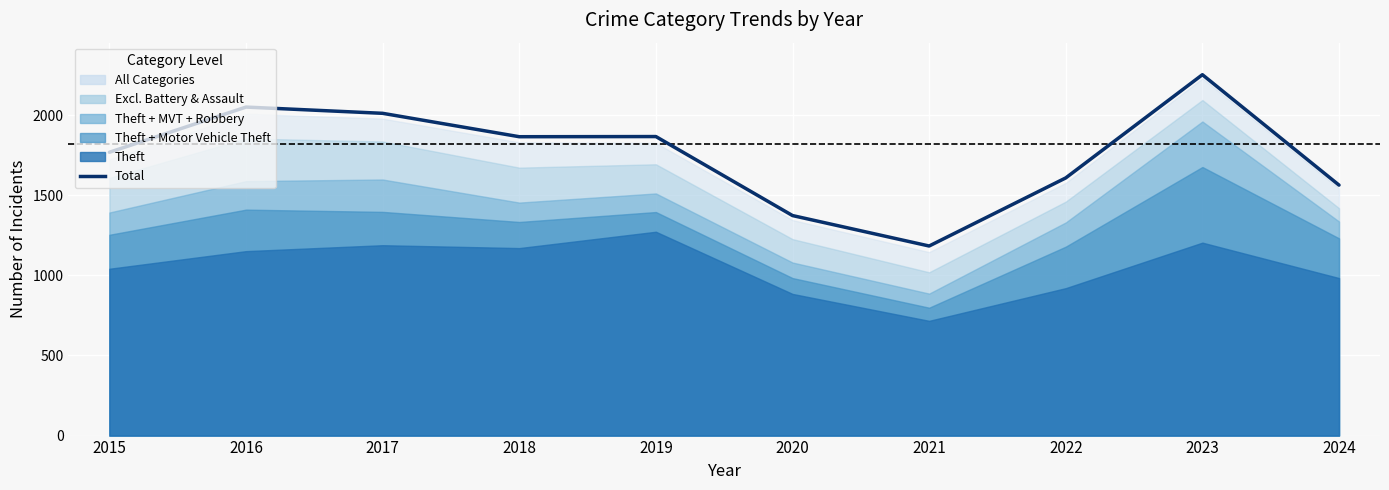

How many interior local peaks (higher than both neighbors) does the data have?

3